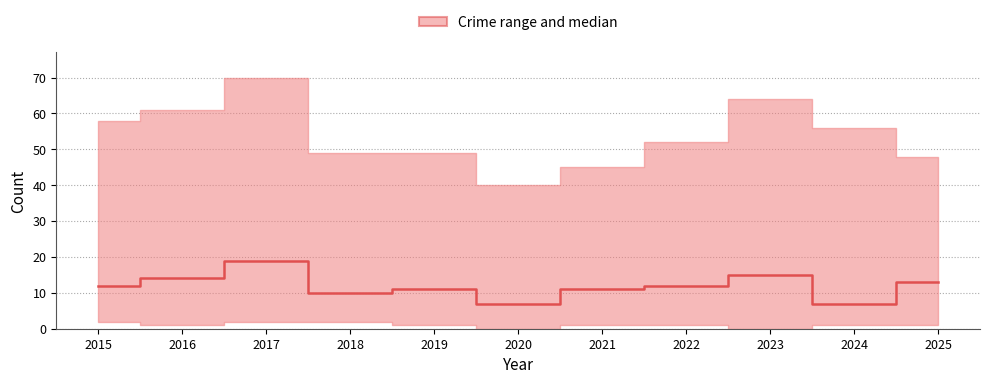

At which category does the data reach its first local peak?

2017